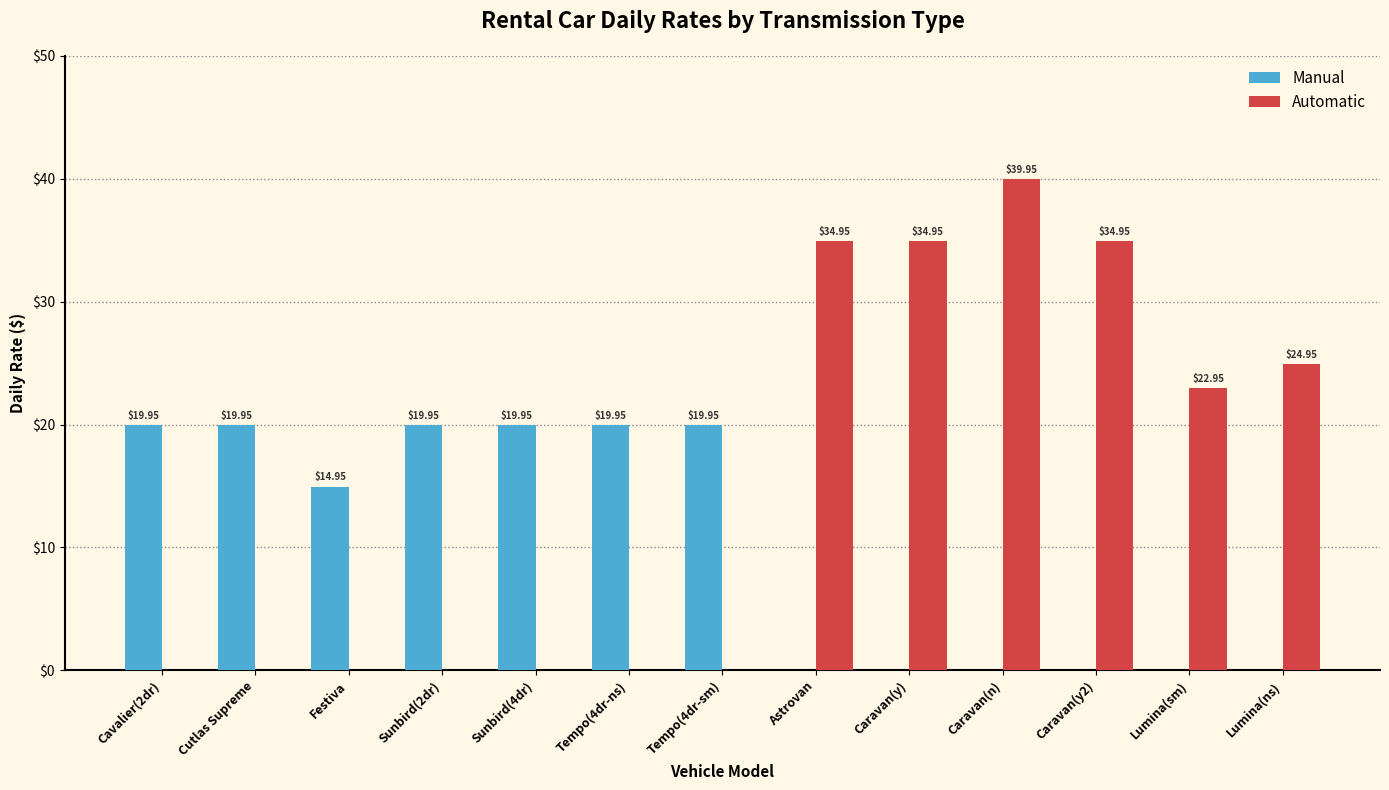

What is the average value of the Automatic series?

14.8